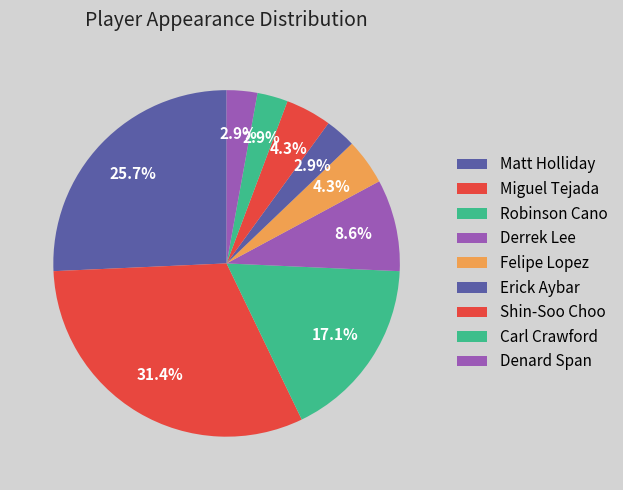

What percentage is the Robinson Cano slice, to the nearest percent?

17%